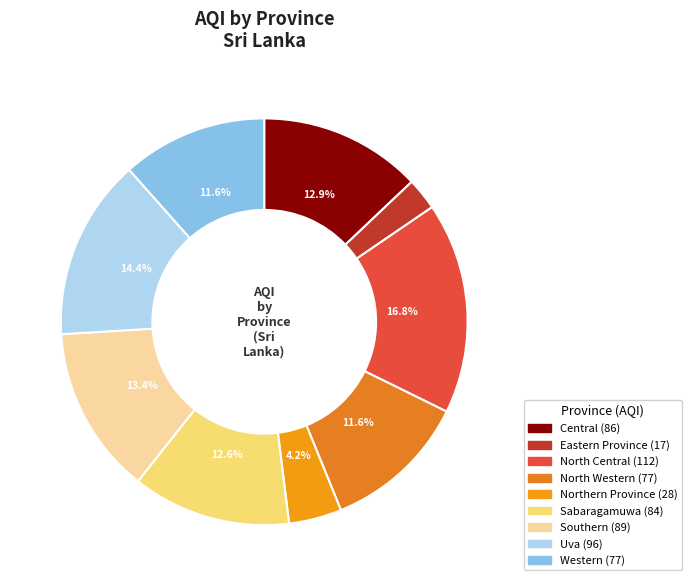

Is the sum of Southern and North Central greater than half?

No